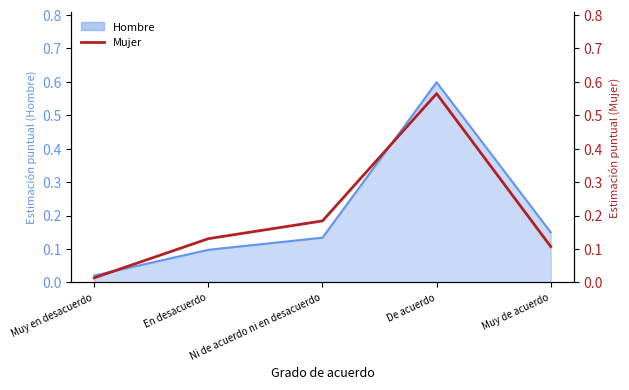

Reading right to left, extract all data points from this chart.

Muy de acuerdo=0.1	De acuerdo=0.6	Ni de acuerdo ni en desacuerdo=0.2	En desacuerdo=0.1	Muy en desacuerdo=0.0